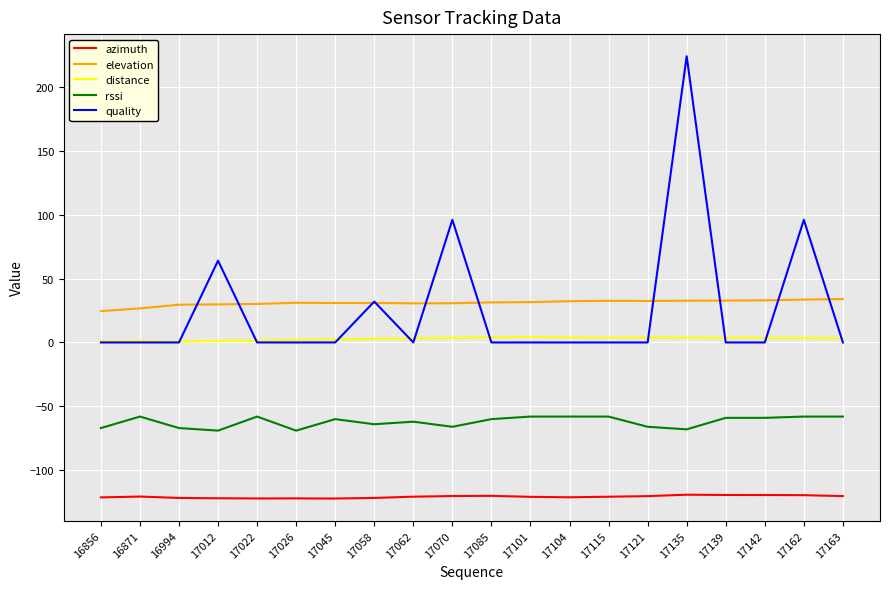

What is the sum of the elevation values at 17022 and 17135?

62.8